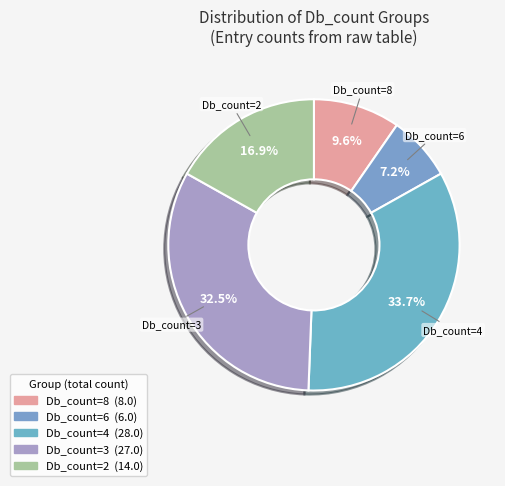

Does Db_count=2 represent more than half of the total?

No